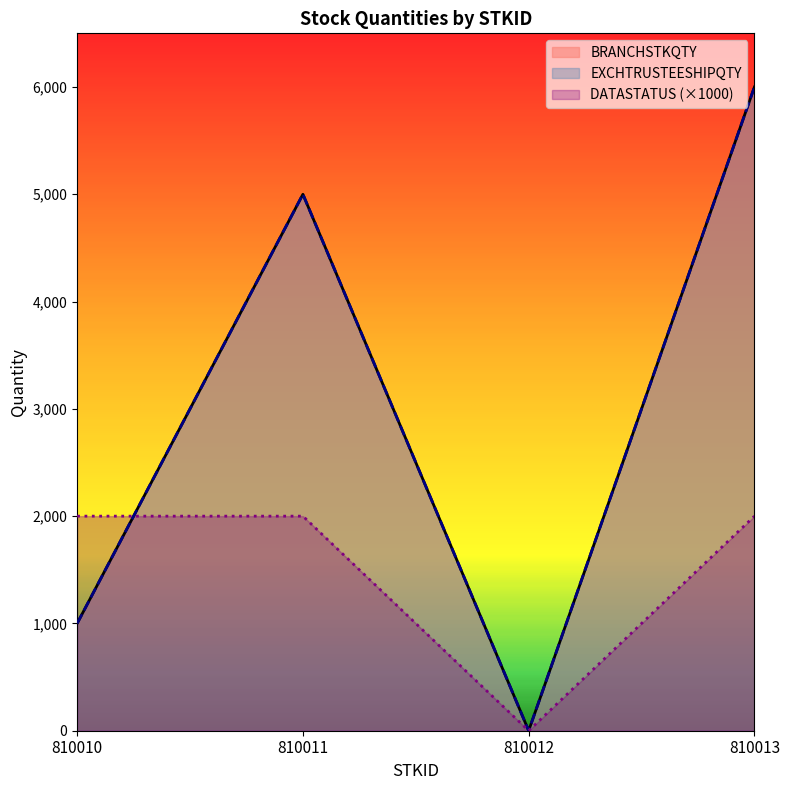

How many data points does each series have?

4